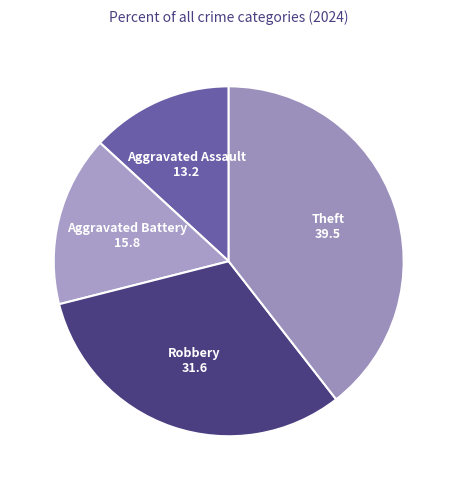

Does any single category account for the majority?

No